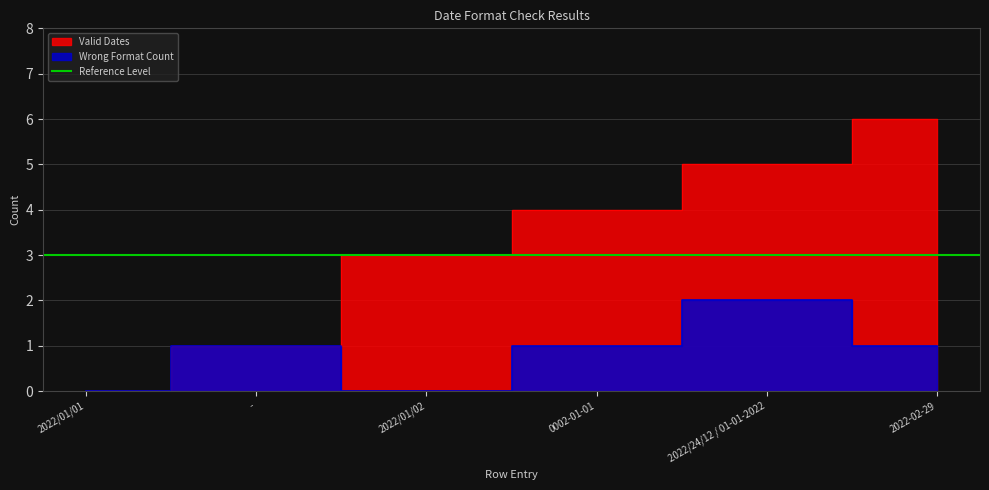

Reading right to left, list all the values displayed in this chart.

Valid Dates: 6	5	4	3	1	0
Wrong Format Count: 1	2	1	0	1	0